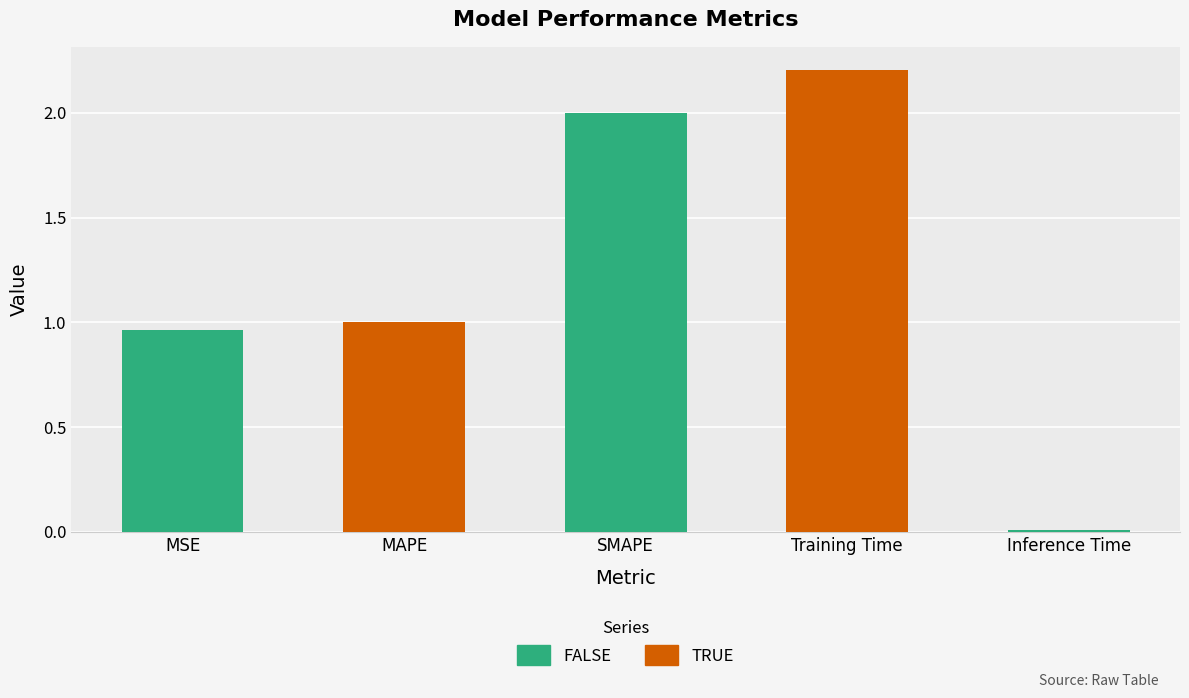

Is it true that the value at MSE is 0.6?

False